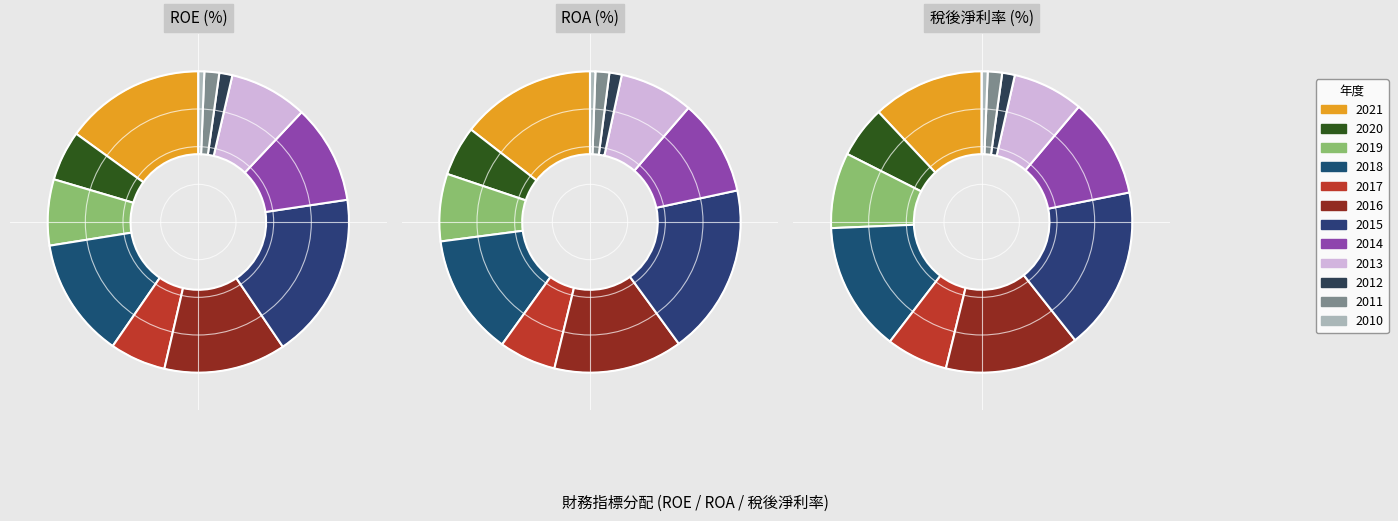

Which slice is the largest?

2015